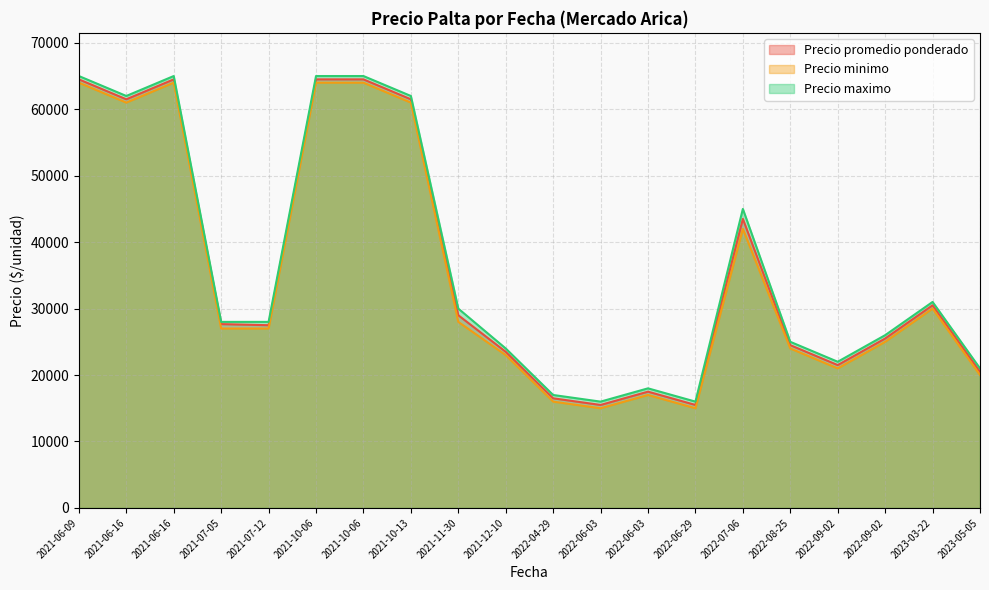

What is the total value across all series at 2021-07-05?

82667